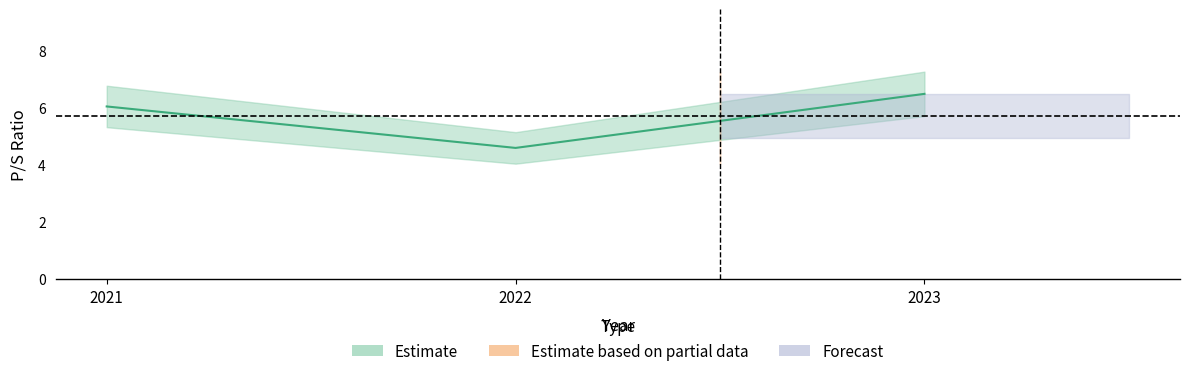

What is the difference between the maximum and second lowest values?

0.4